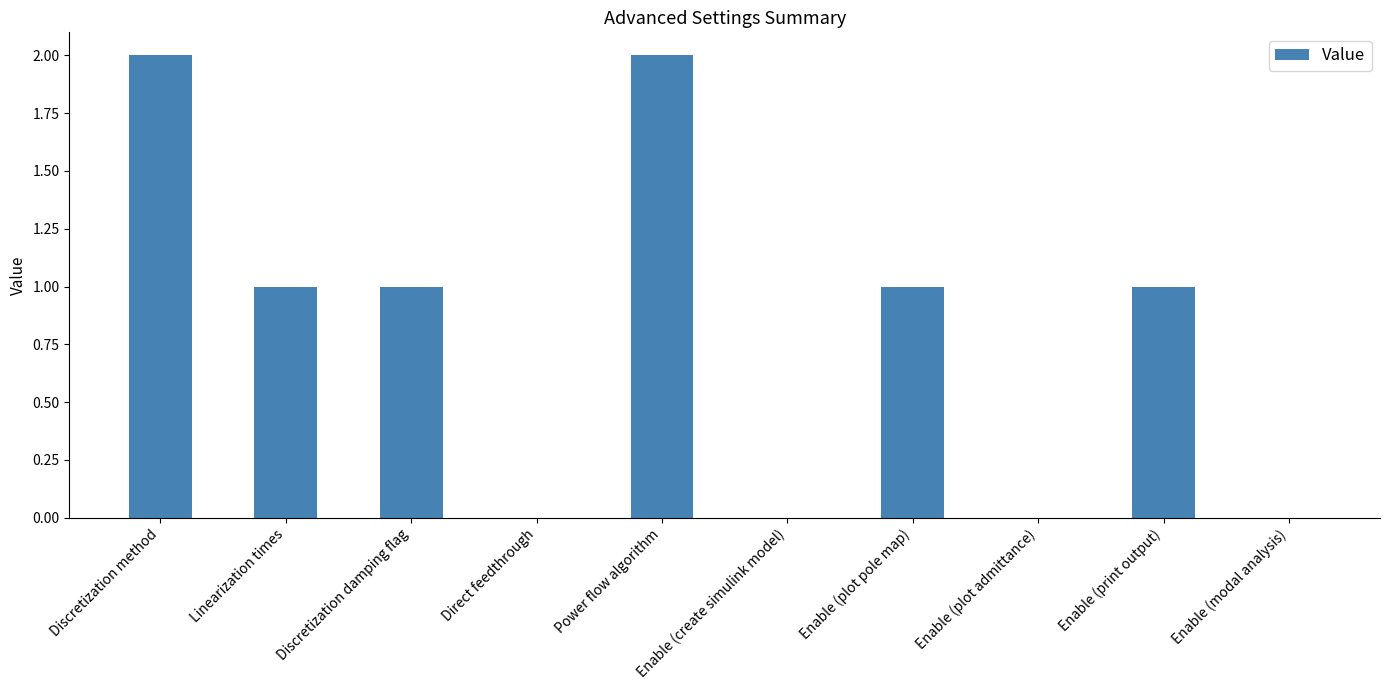

Is it true that the value at Linearization times is 1?

True